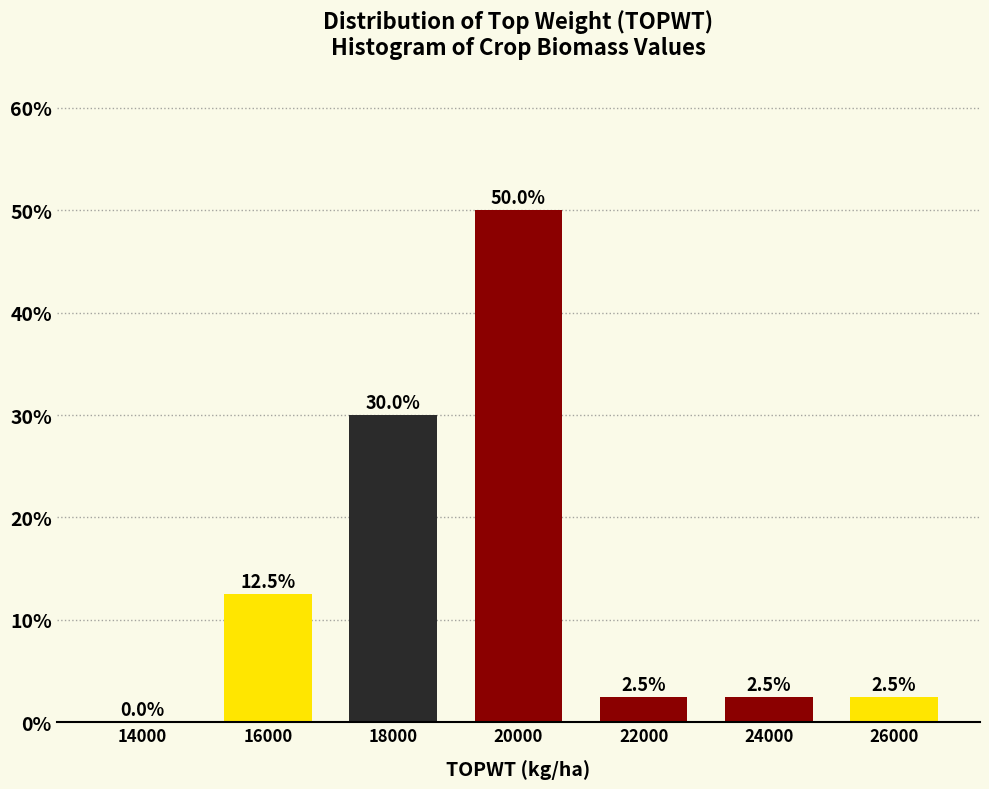

Reading left to right, transcribe this chart: for each bar, give the range it covers on the x-axis and its height.

13000 to 15000: 0.0
15000 to 17000: 12.5
17000 to 19000: 30.0
19000 to 21000: 50.0
21000 to 23000: 2.5
23000 to 25000: 2.5
25000 to 27000: 2.5